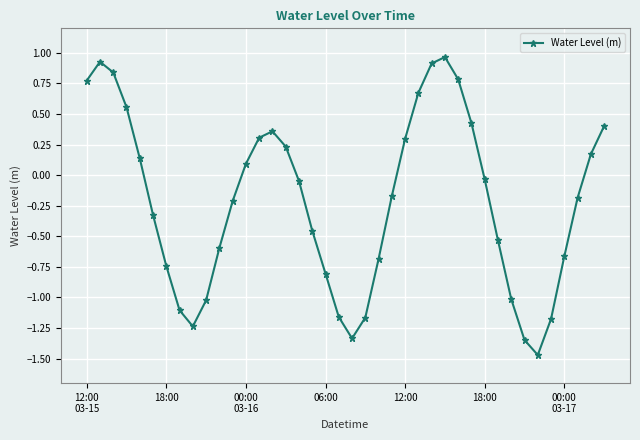

True or false: there are more than 1 points higher than both neighbors.

True